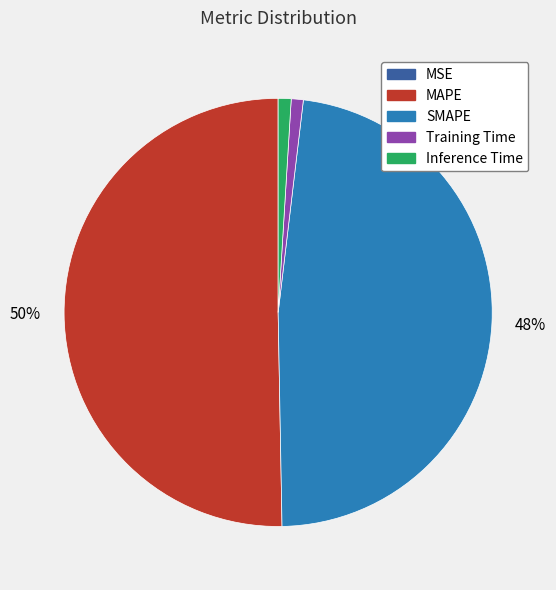

To the nearest percent, what percentage of the pie is Inference Time?

1%